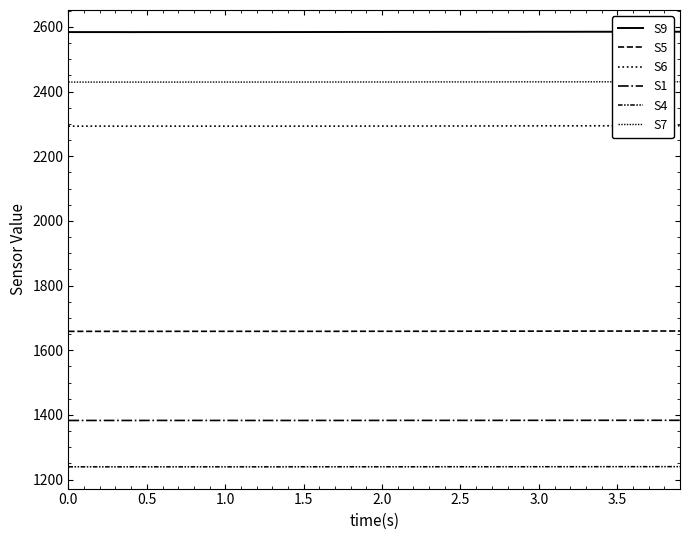

True or false: S4 and S5 cross at least once.

False